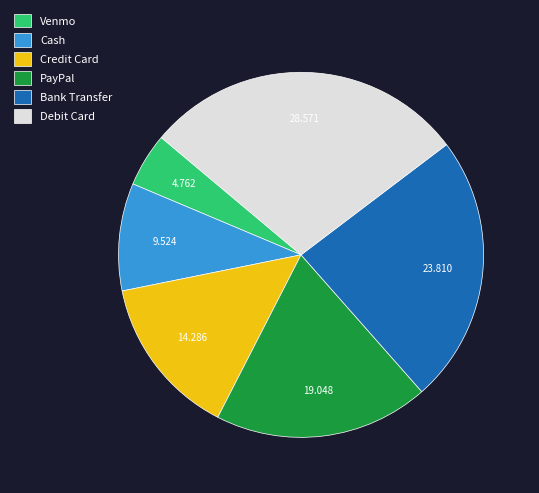

Approximately how many times larger is the value at PayPal compared to Credit Card?

1.3